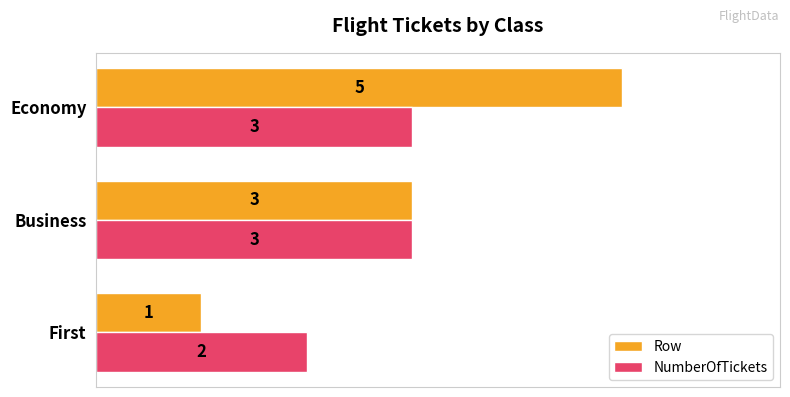

The value of Row at First is 1. True or false?

True